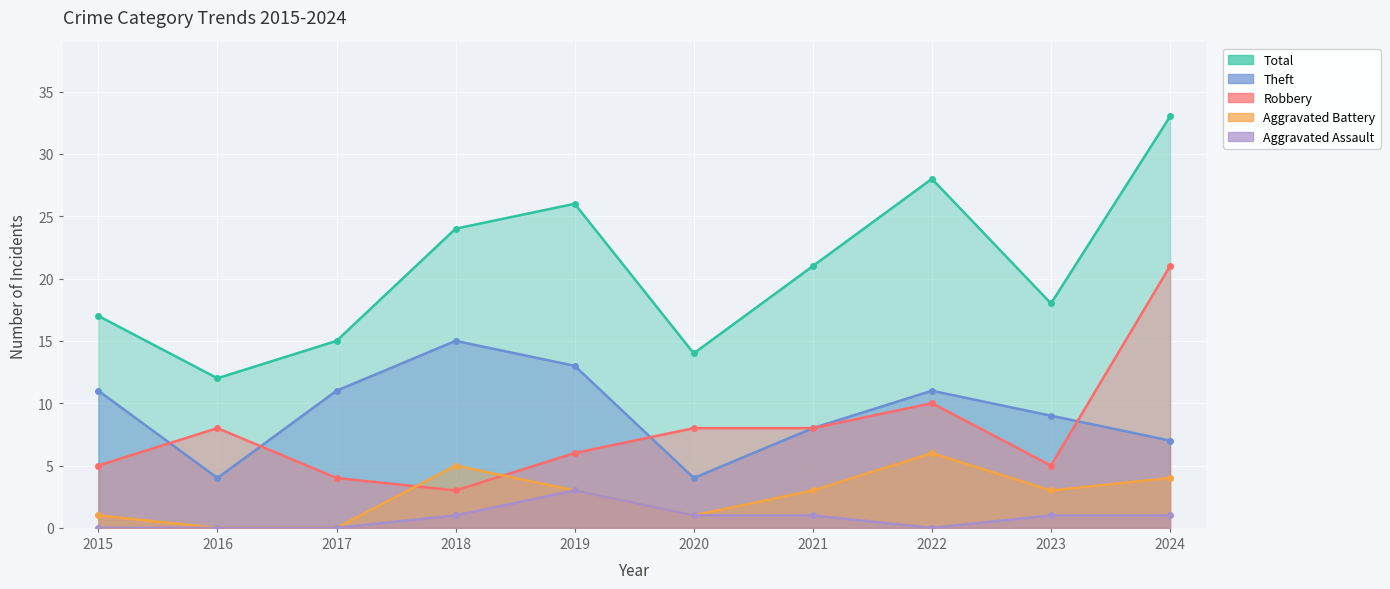

What is the sum of the Aggravated Assault values at 2018 and 2022?

1